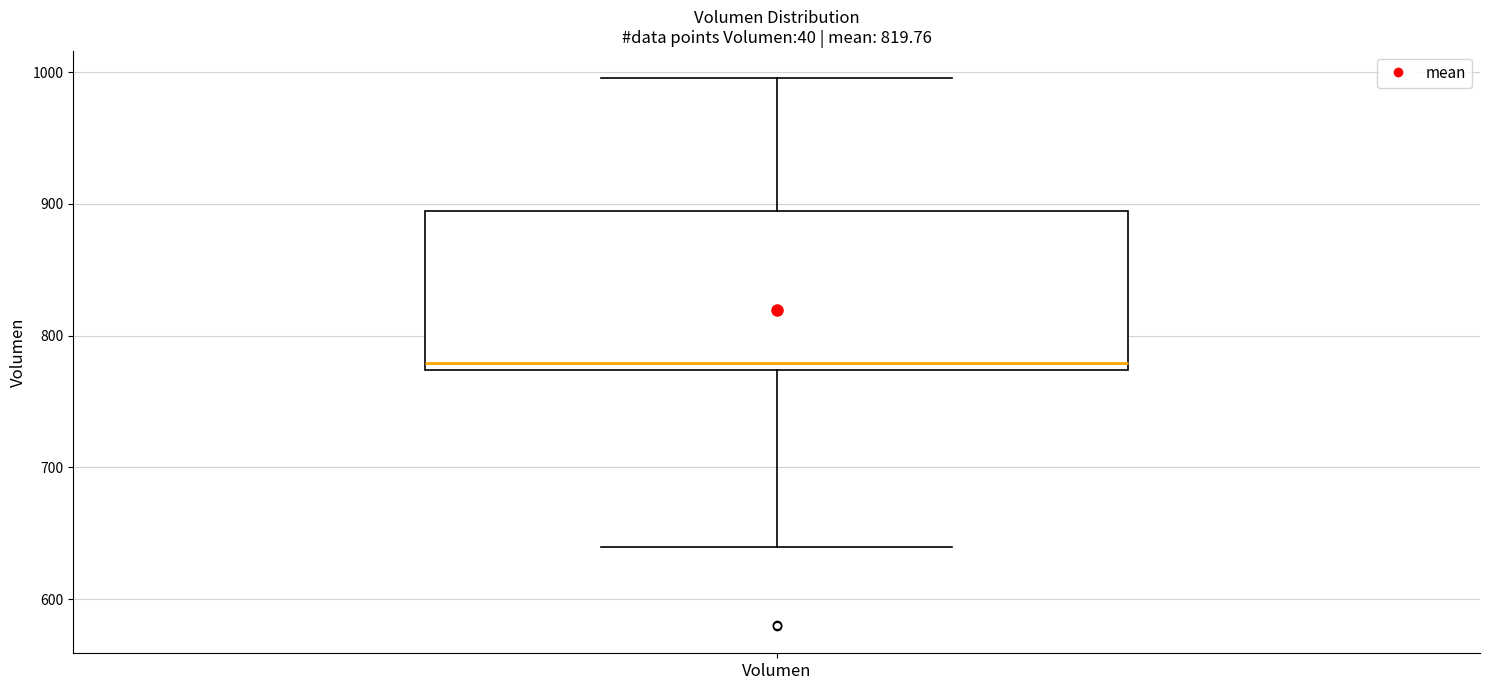

Where does the lower whisker of the box for Volumen end on the y-axis? The values are not printed on the chart, so give them approximately, as read against the axis.

640